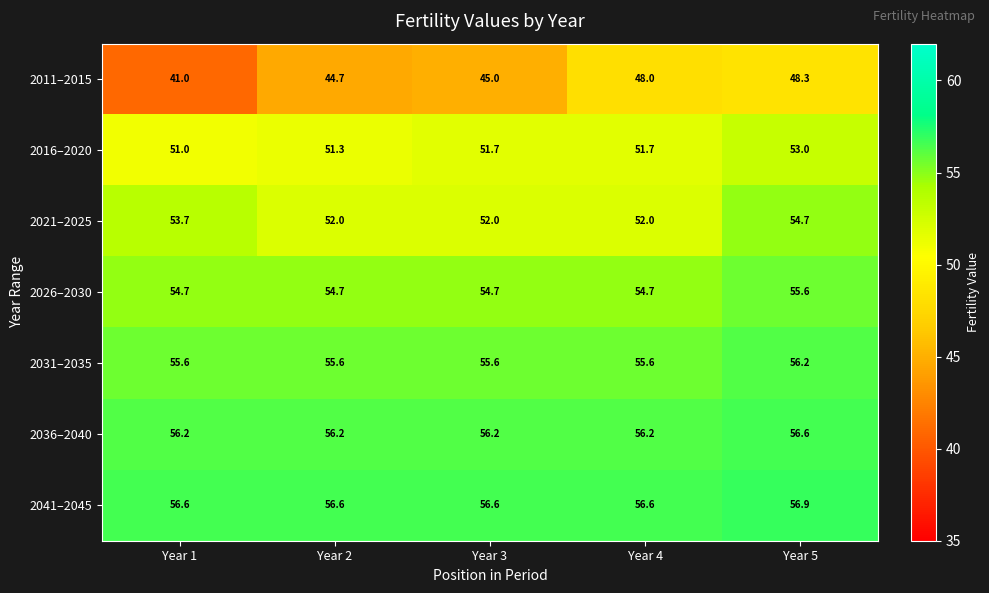

What is the sum of all 2011–2015 values?

227.0